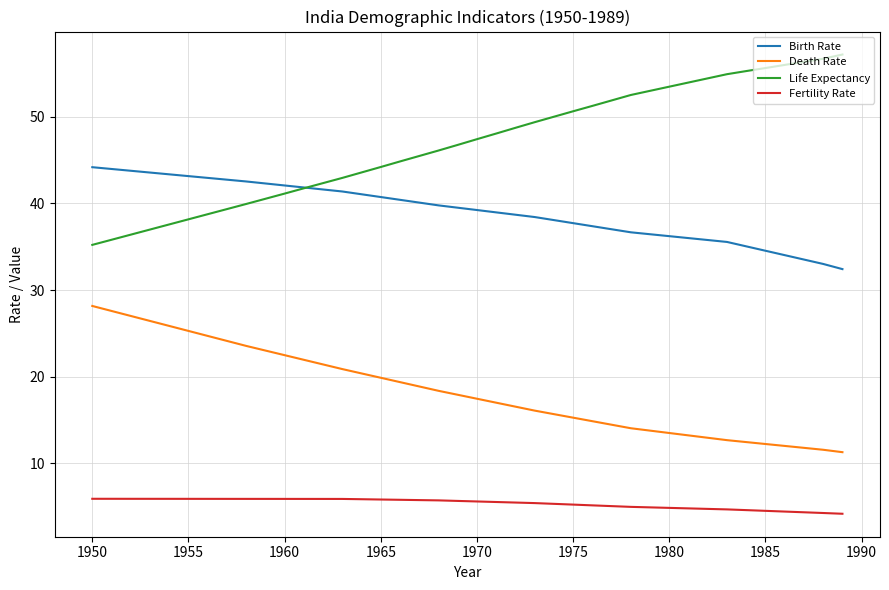

Which series has the largest total across all categories?

Life Expectancy